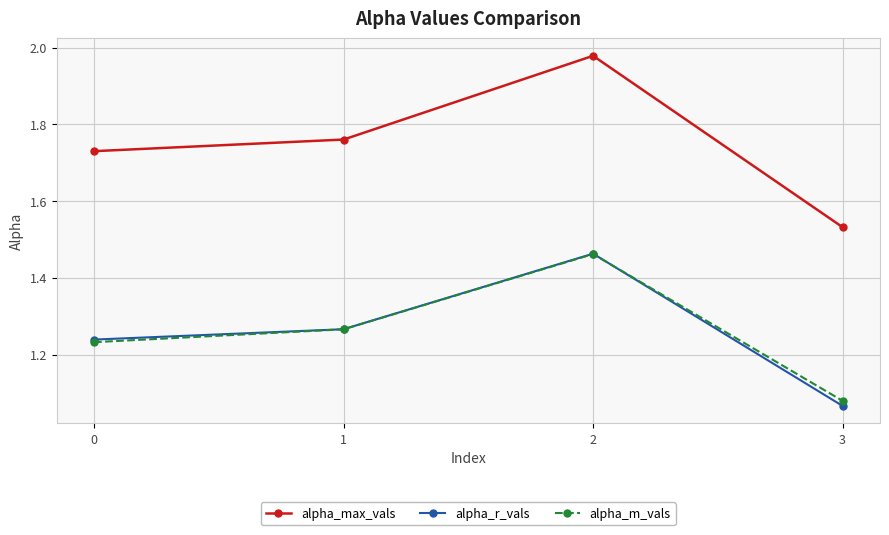

Is it true that alpha_max_vals equals 1.2 at 2?

False